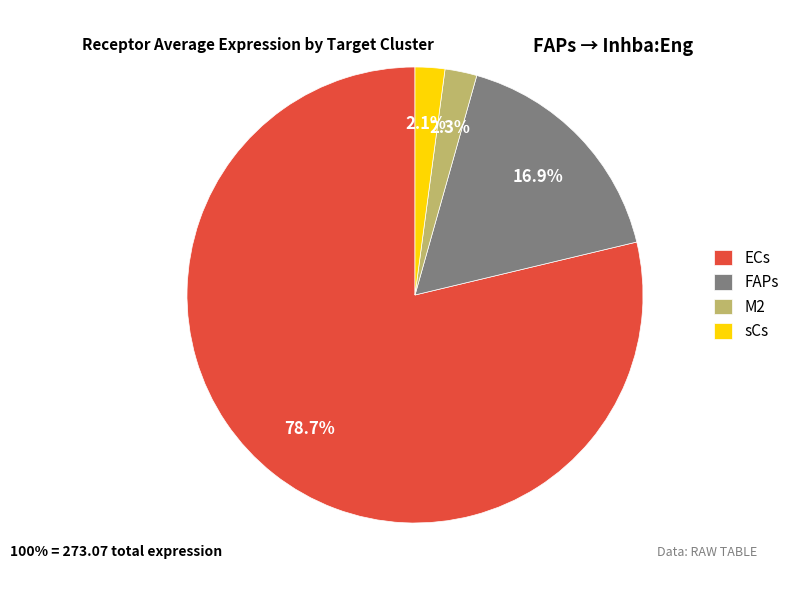

What percentage do sCs and ECs together represent?

80.8%